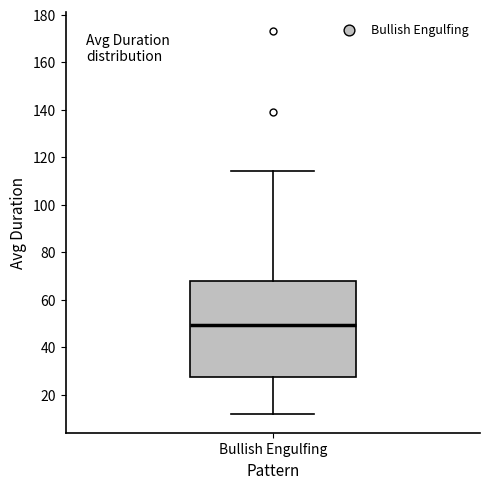

Read this box plot against the y-axis: the position of the median line, the range covered by the box, and the ends of both whiskers. The values are not printed on the chart, so give them approximately, as read against the axis.

median 50, box 28 to 68, whiskers 12 to 114